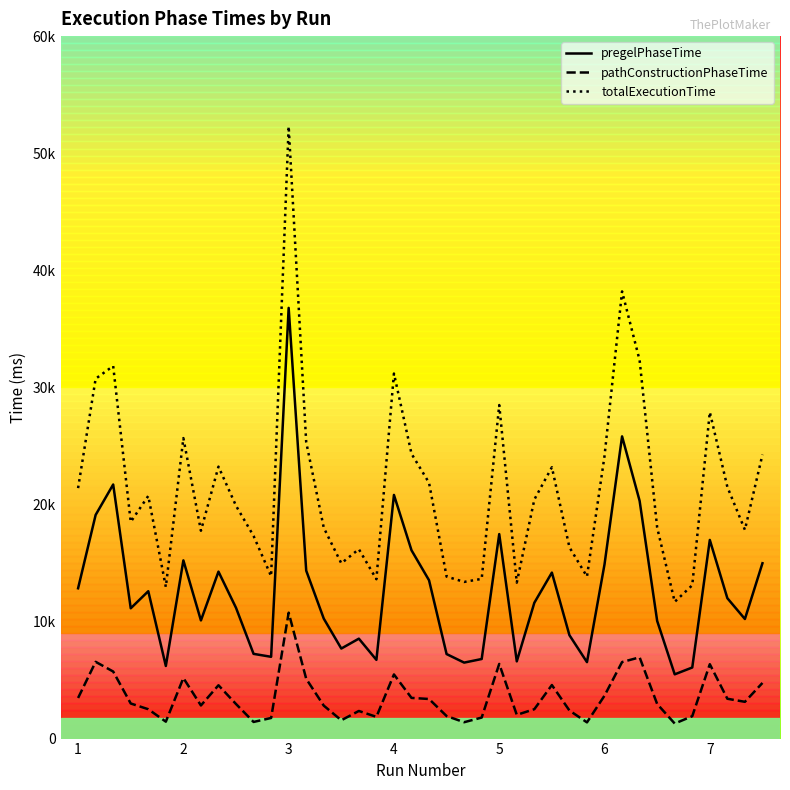

Rank the series by their average value, from lowest to highest.

pathConstructionPhaseTime, pregelPhaseTime, totalExecutionTime